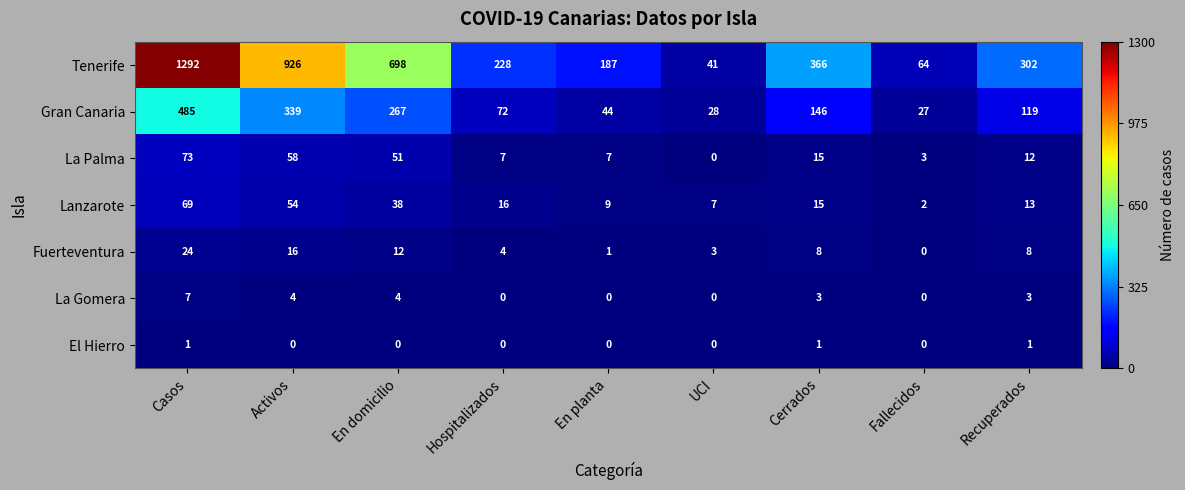

The Gran Canaria series shows 413 at En domicilio. True or false?

False